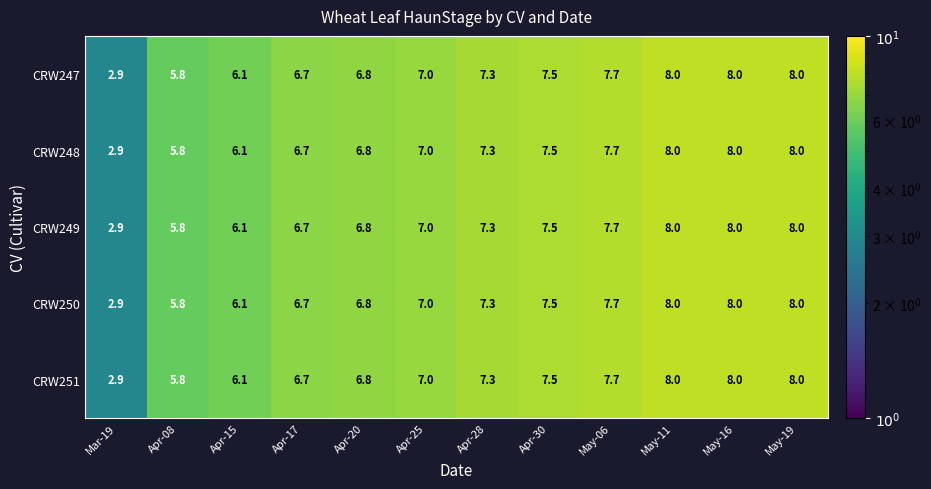

What is the maximum value shown in the chart?

8.0